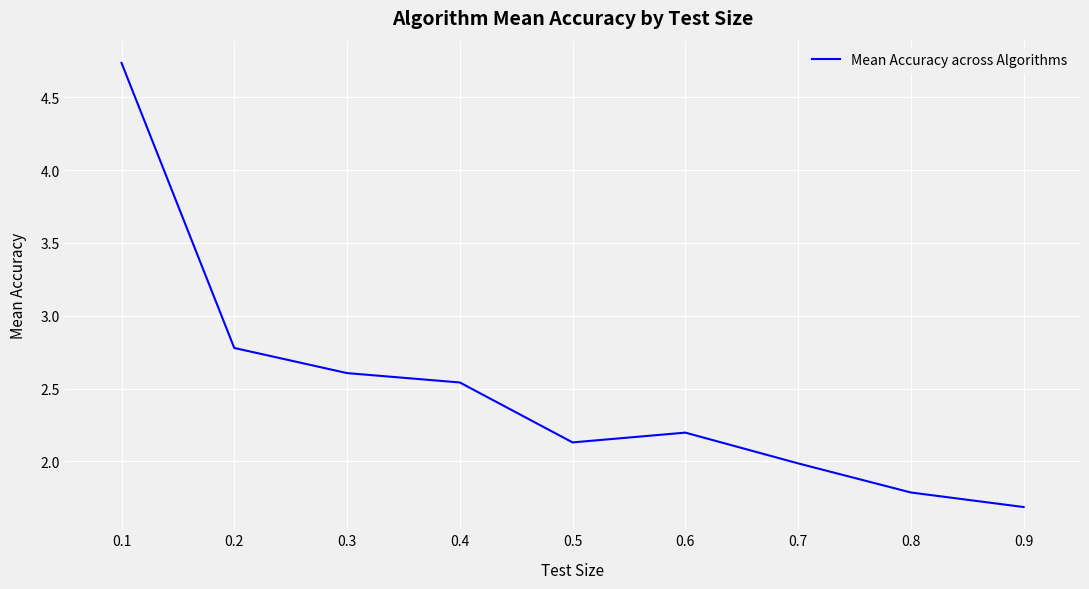

What is the difference between the values at 0.6 and 0.8?

0.4